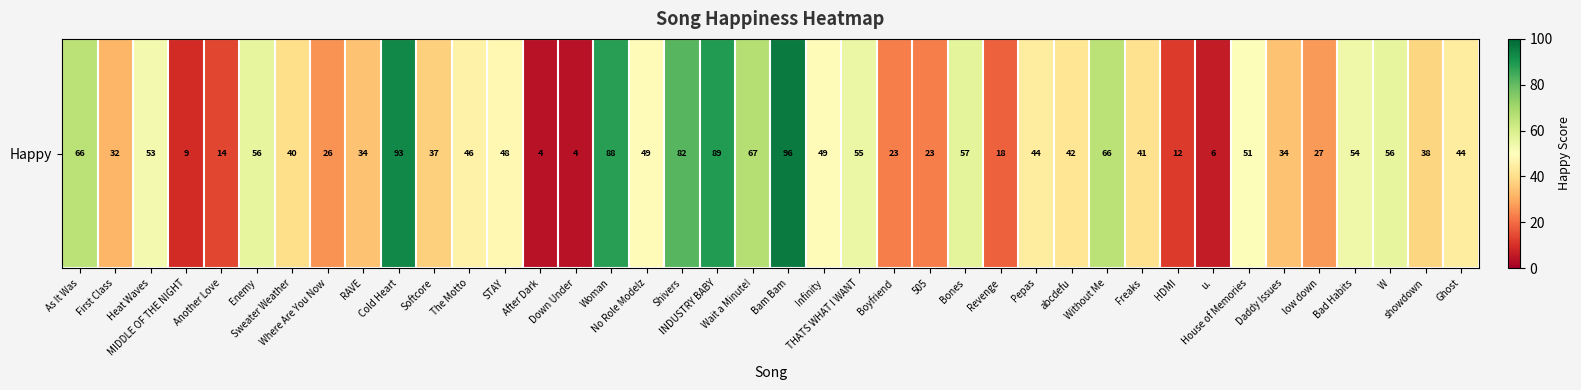

How many data points are above 44?

19